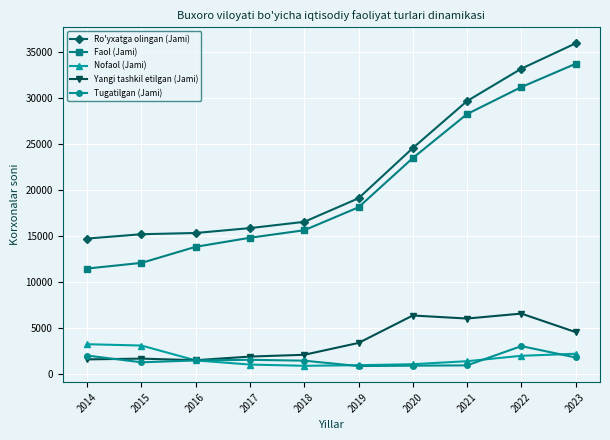

What is the value of the Ro'yxatga olingan (Jami) point at the 8th from the left?

29644